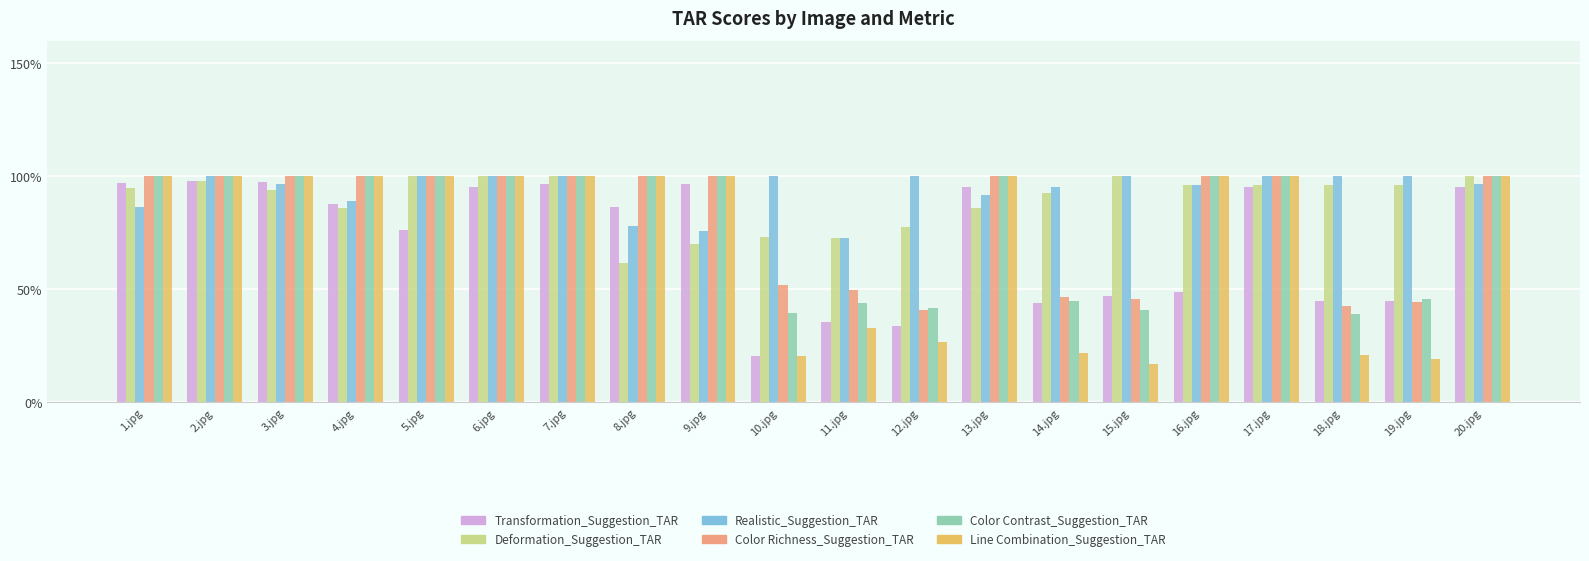

What are all the series names shown in the legend?

Transformation_Suggestion_TAR, Deformation_Suggestion_TAR, Realistic_Suggestion_TAR, Color Richness_Suggestion_TAR, Color Contrast_Suggestion_TAR, Line Combination_Suggestion_TAR